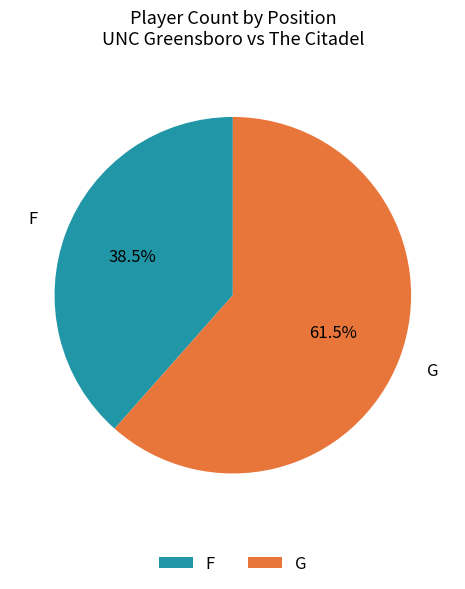

Combined, what portion of the pie is F and G?

100.0%